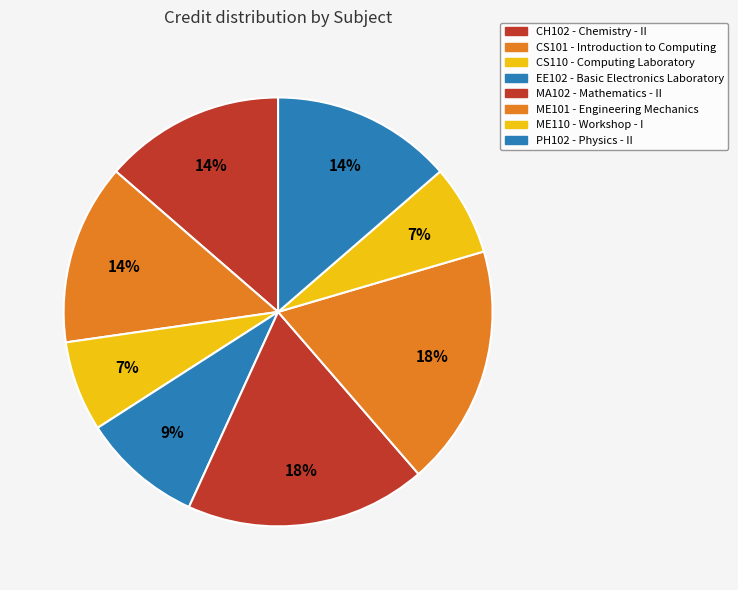

Is it true that CS101 is 14% of the pie?

True